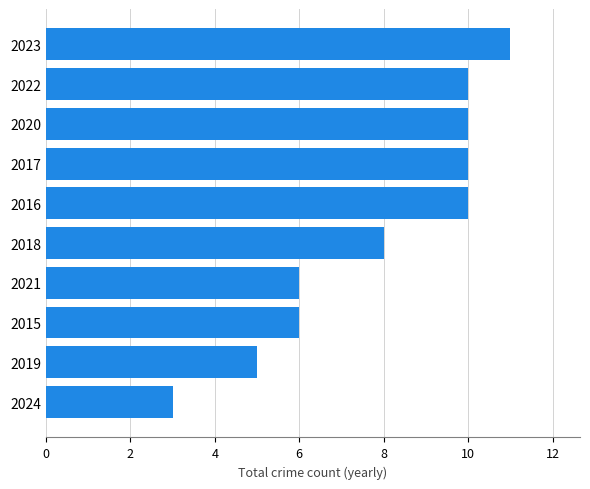

What is the sum of the values at 2018 and 2022?

18